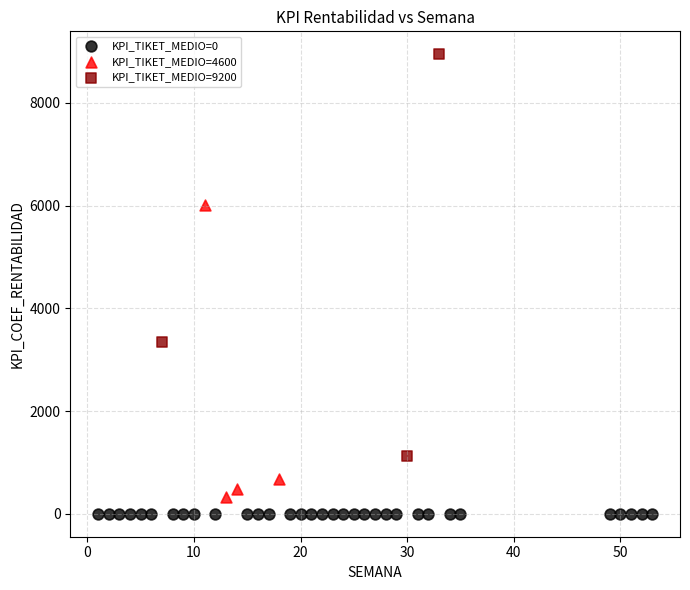

Which series reaches the minimum Y coordinate?

KPI_TIKET_MEDIO=0